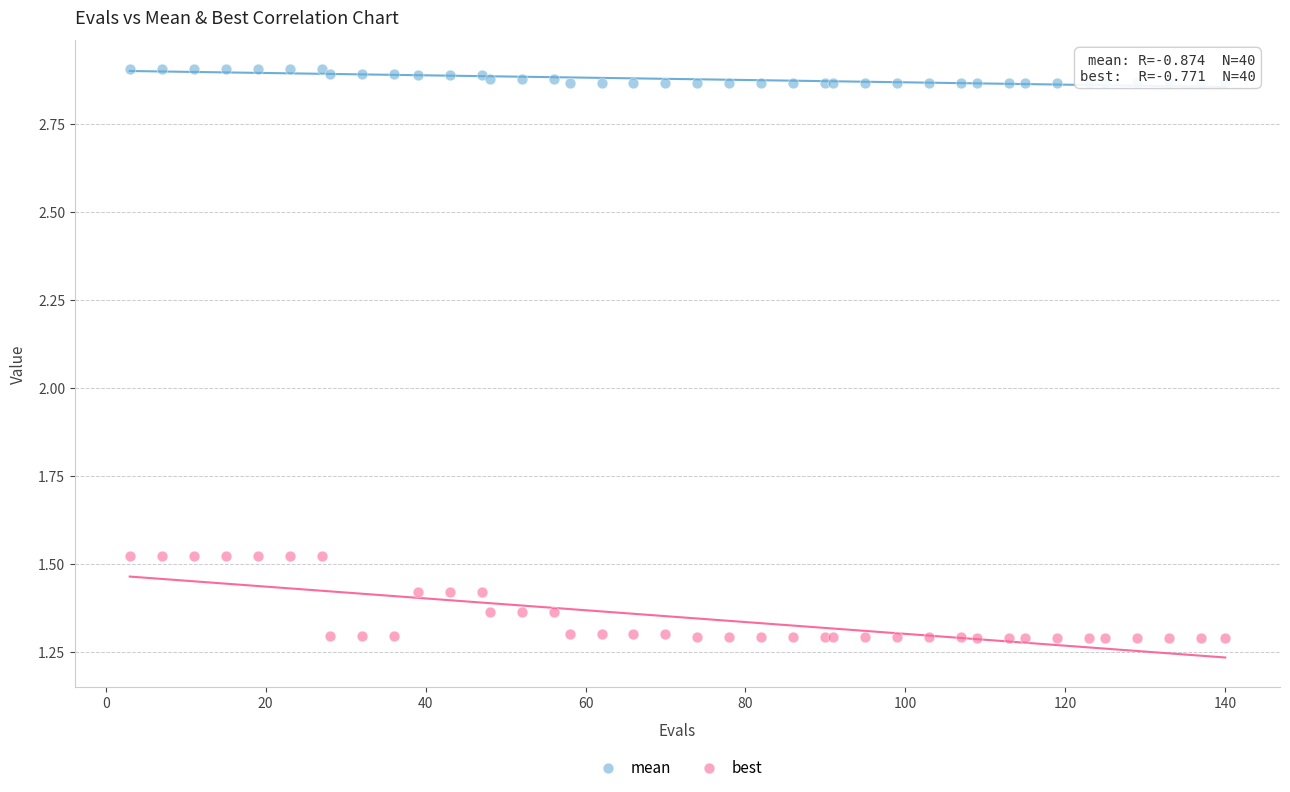

Which series contains the lowest Y value?

best